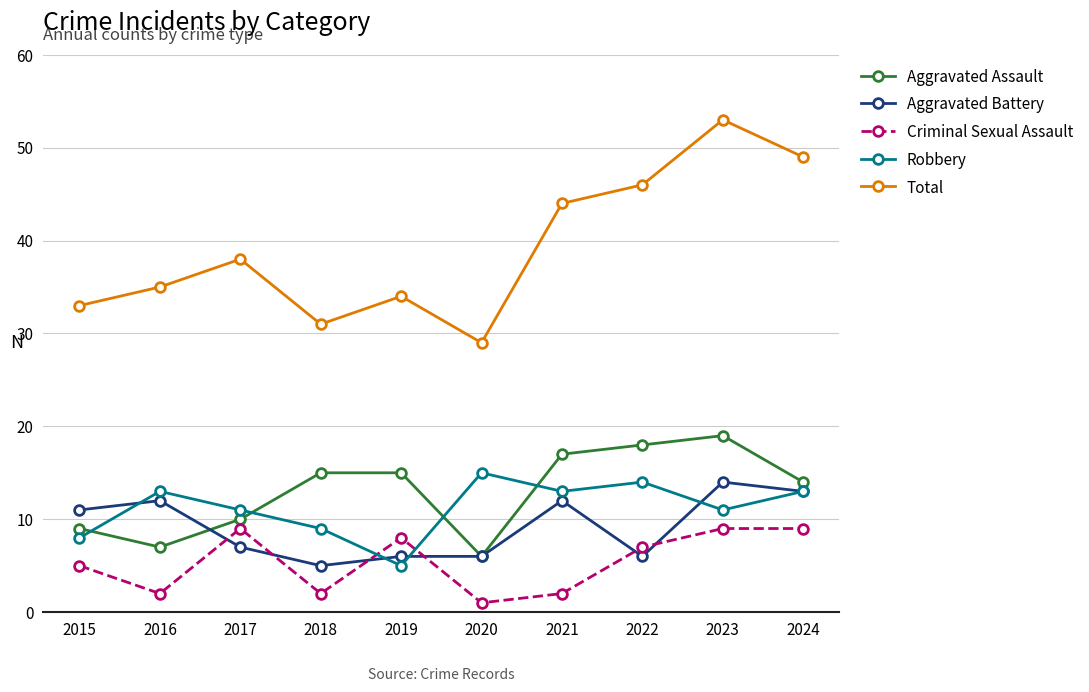

Is it true that Robbery equals 11 at 2015?

False